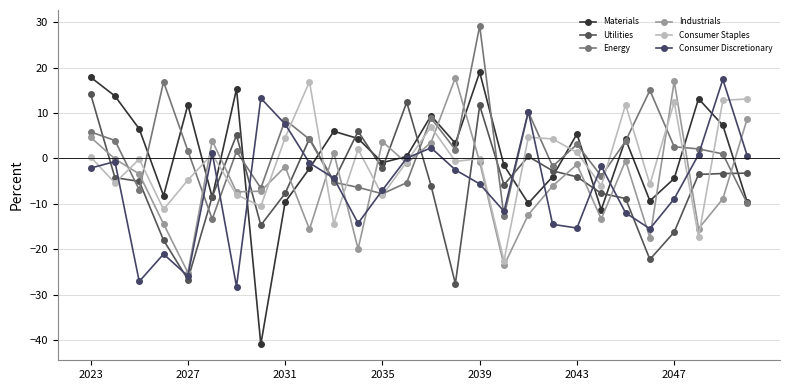

At how many categories does at least one series exceed -16?

28